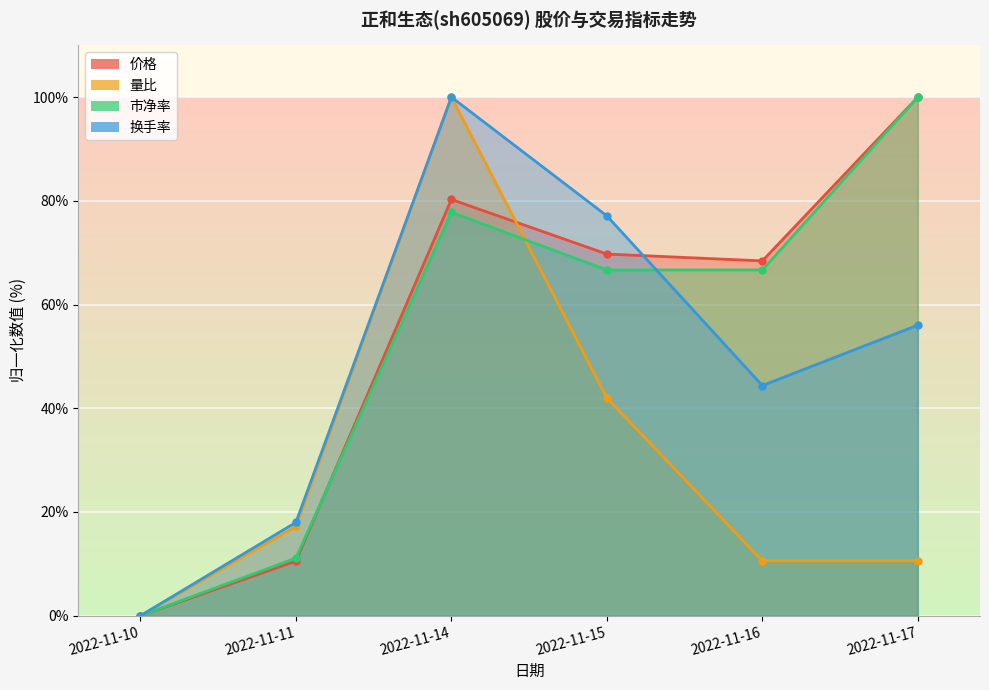

Is the value of 量比 at 2022-11-14 greater than the value of 价格 at 2022-11-11?

Yes